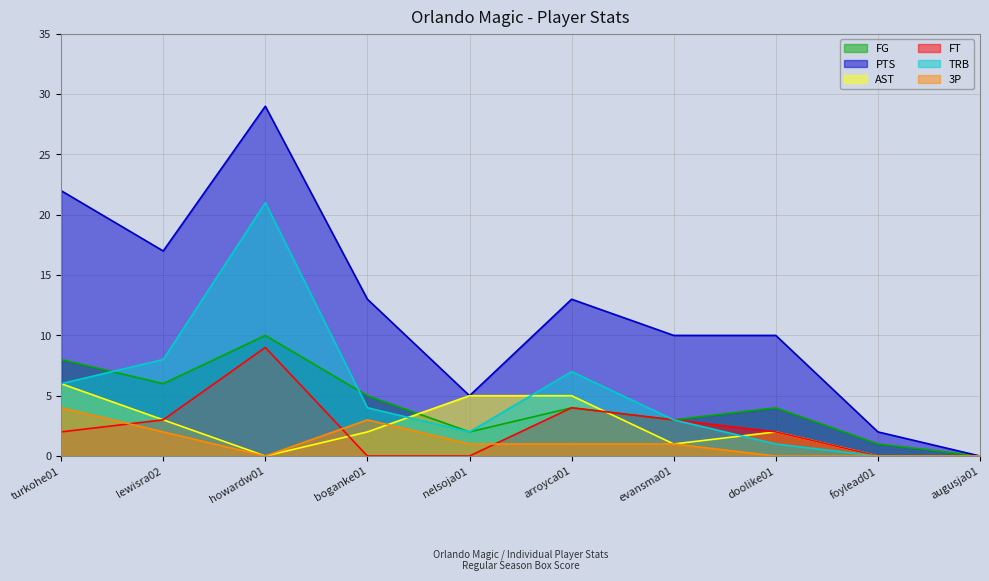

Reading left to right, extract all data points from this chart.

FG: turkohe01=8	lewisra02=6	howardw01=10	boganke01=5	nelsoja01=2	arroyca01=4	evansma01=3	doolike01=4	foylead01=1	augusja01=0
PTS: turkohe01=22	lewisra02=17	howardw01=29	boganke01=13	nelsoja01=5	arroyca01=13	evansma01=10	doolike01=10	foylead01=2	augusja01=0
AST: turkohe01=6	lewisra02=3	howardw01=0	boganke01=2	nelsoja01=5	arroyca01=5	evansma01=1	doolike01=2	foylead01=0	augusja01=0
FT: turkohe01=2	lewisra02=3	howardw01=9	boganke01=0	nelsoja01=0	arroyca01=4	evansma01=3	doolike01=2	foylead01=0	augusja01=0
TRB: turkohe01=6	lewisra02=8	howardw01=21	boganke01=4	nelsoja01=2	arroyca01=7	evansma01=3	doolike01=1	foylead01=0	augusja01=0
3P: turkohe01=4	lewisra02=2	howardw01=0	boganke01=3	nelsoja01=1	arroyca01=1	evansma01=1	doolike01=0	foylead01=0	augusja01=0